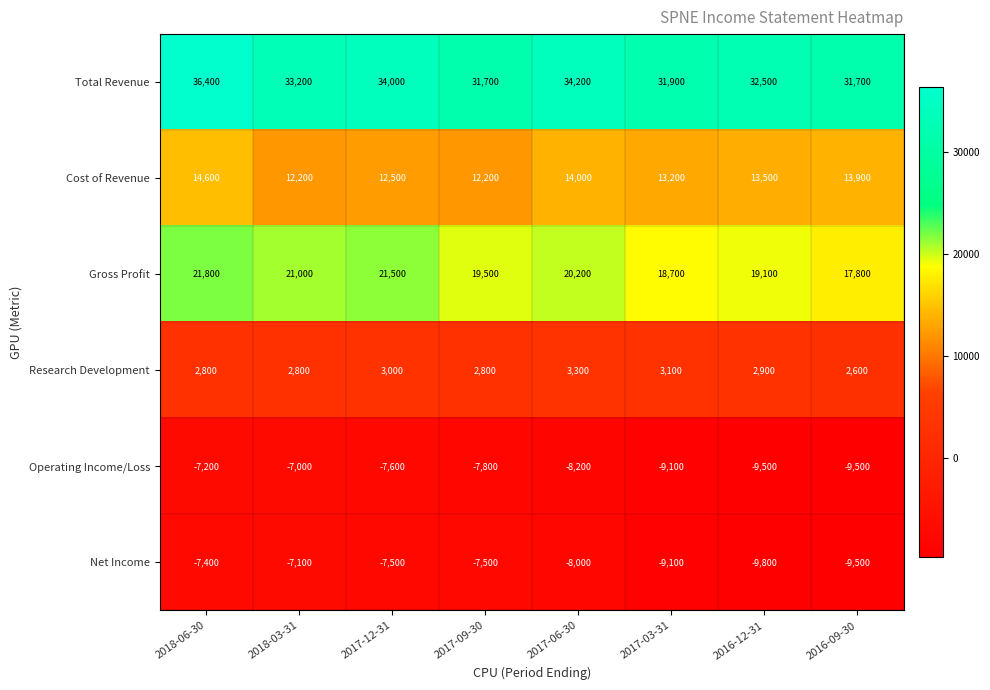

Where is Cost of Revenue nearest to the value 13400?

2016-12-31